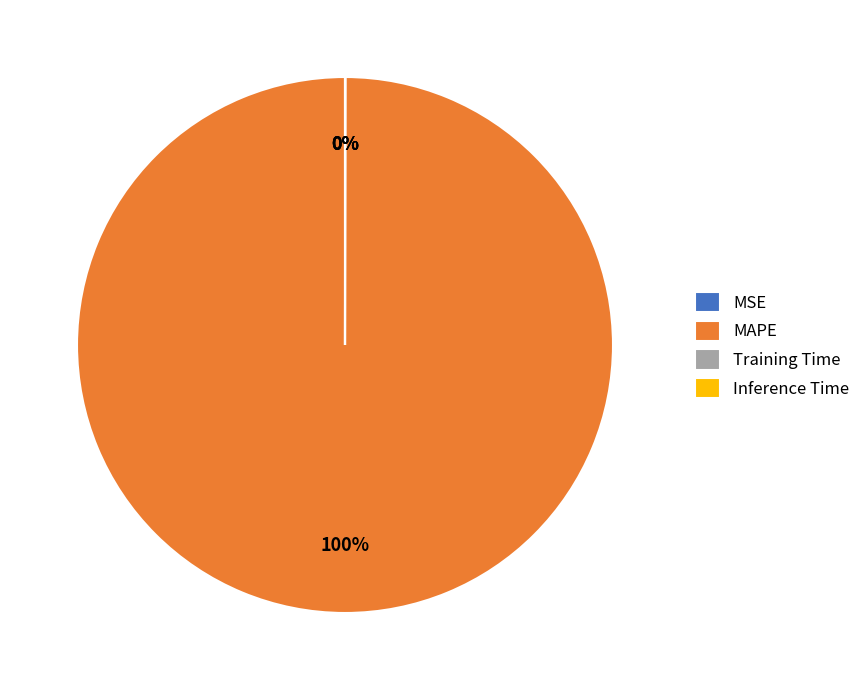

Which category has the biggest portion of the pie?

MAPE